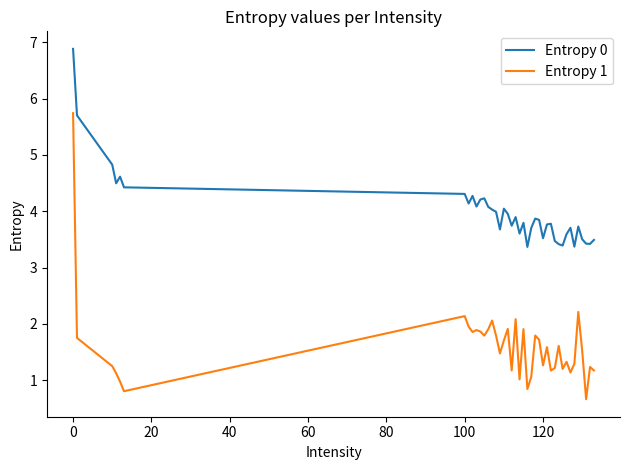

Which series has the largest total across all categories?

Entropy 0